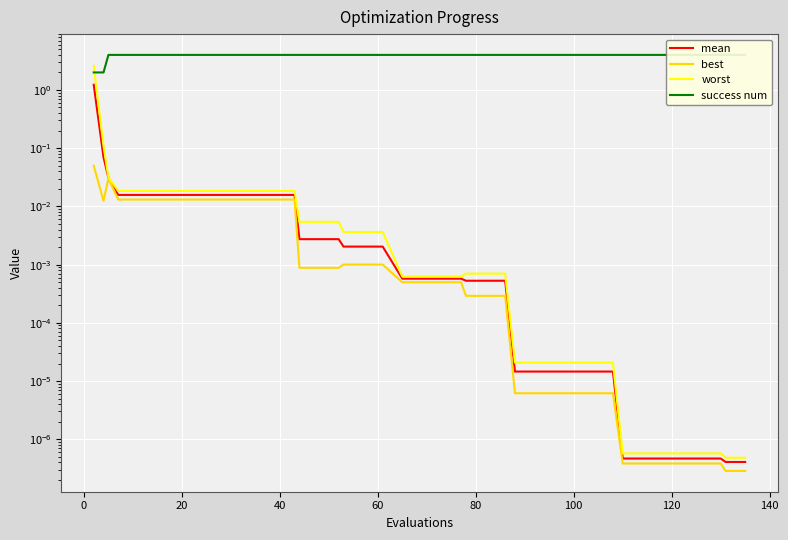

True or false: worst and best cross at least once.

False